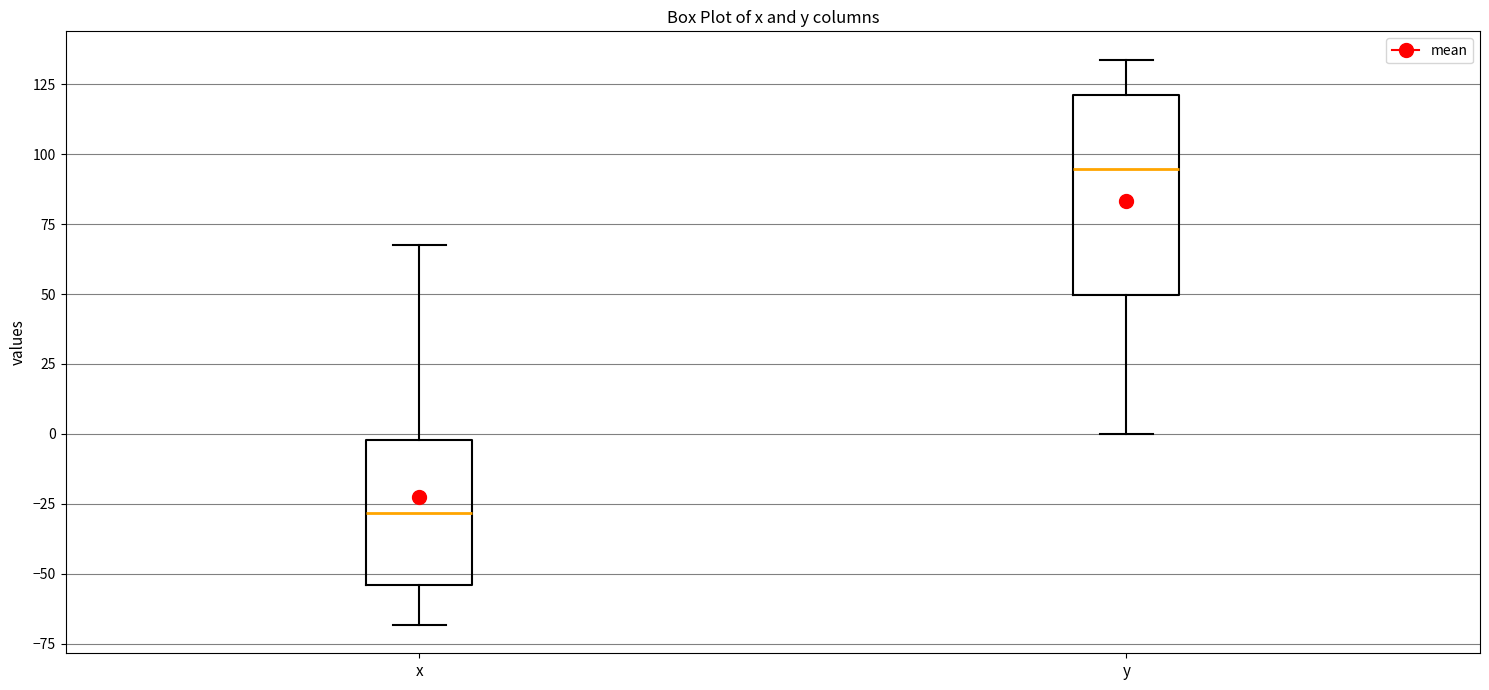

Where does the lower whisker of the box for x end on the y-axis? The values are not printed on the chart, so give them approximately, as read against the axis.

-70